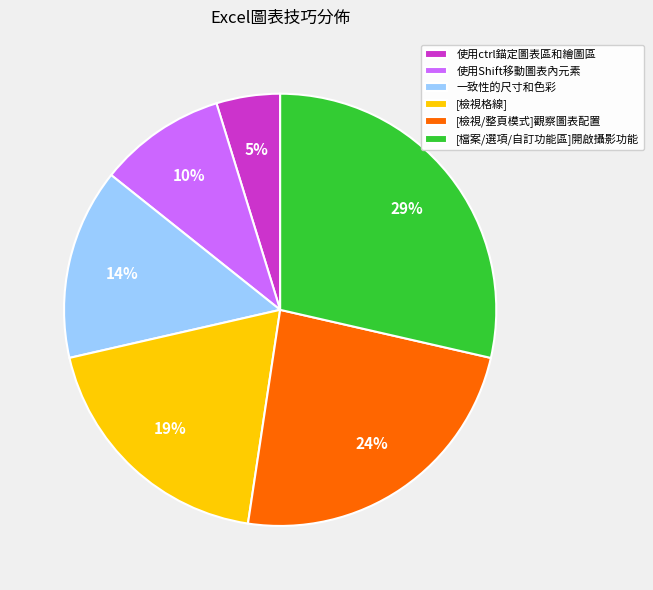

How many segments does this pie chart have?

6